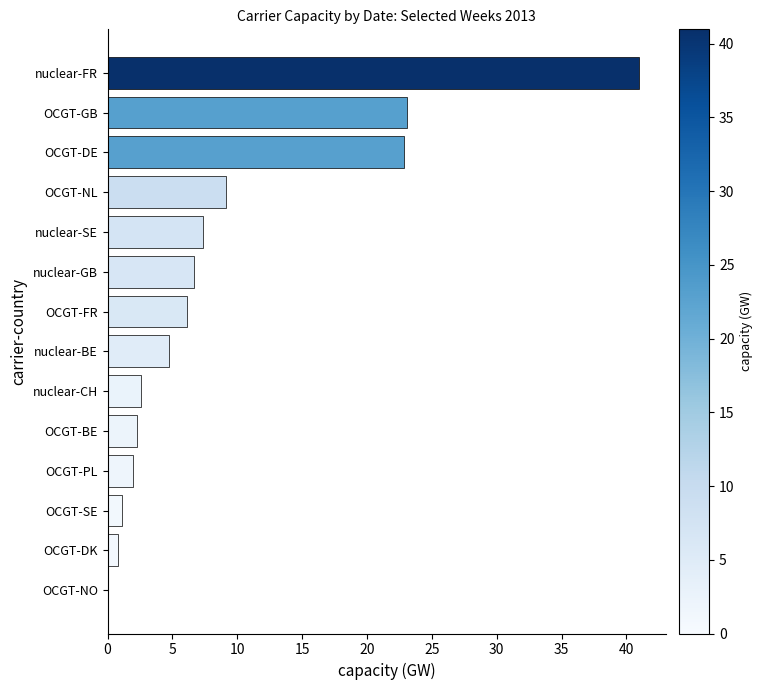

What is the sum of all values?

129.6